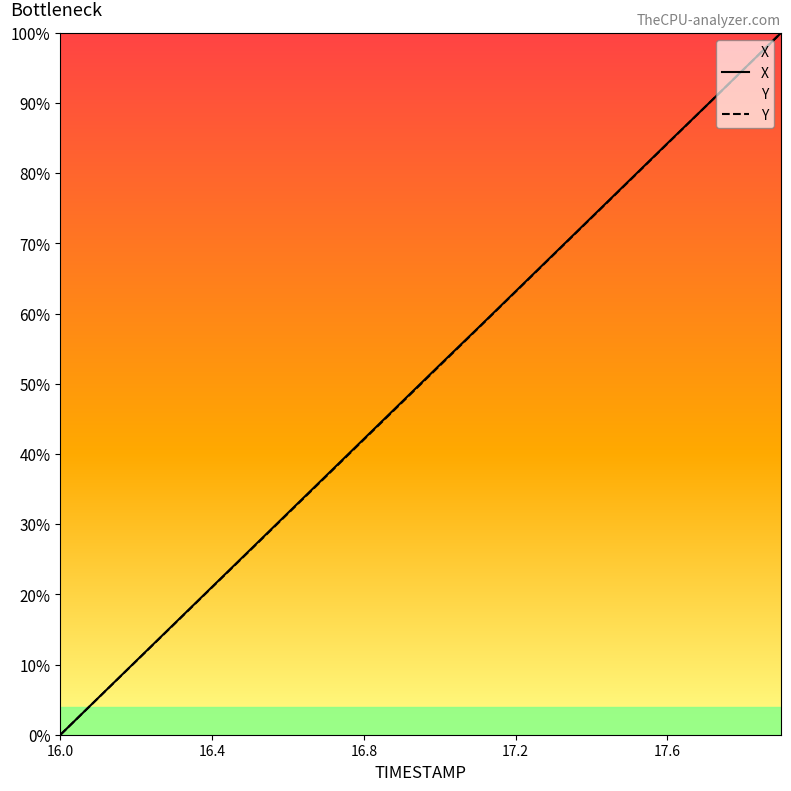

How many values in the X series exceed 52?

10